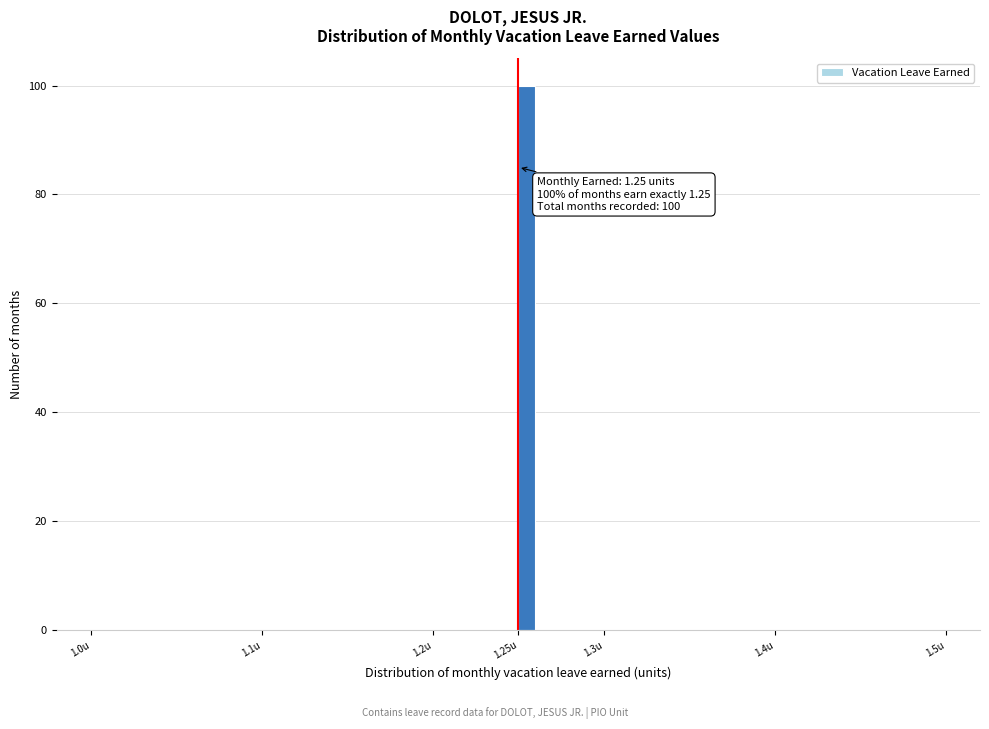

Around what value on the x-axis is the tallest bar? Give the approximate position of its centre, as read against the axis.

1.255